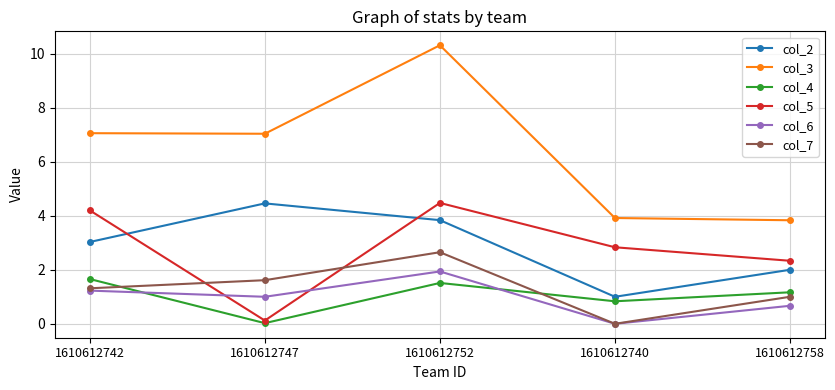

At which category is the sum across all series the highest?

1610612752